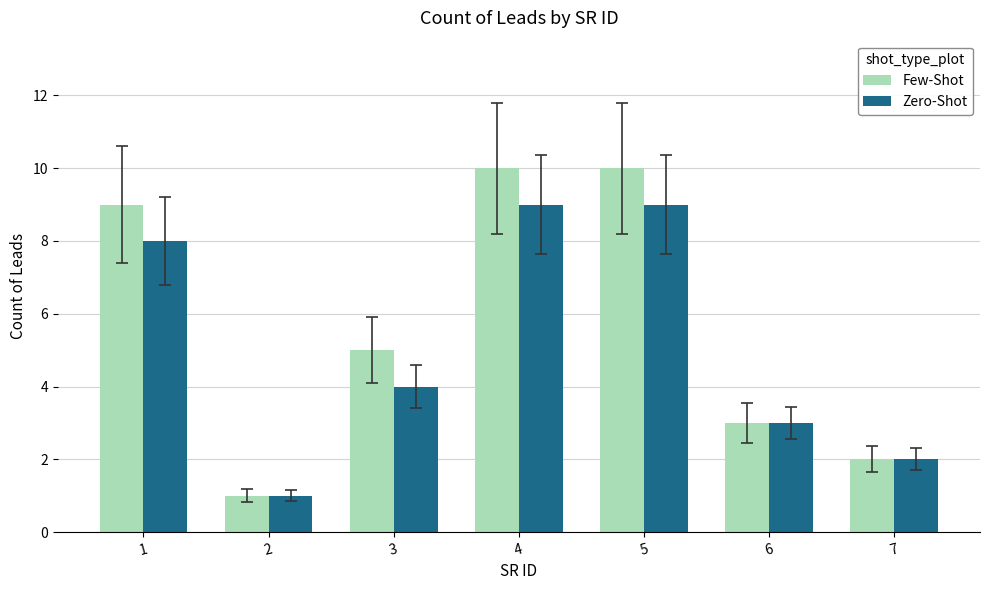

What is the difference between the second highest and minimum values in the Zero-Shot series?

8